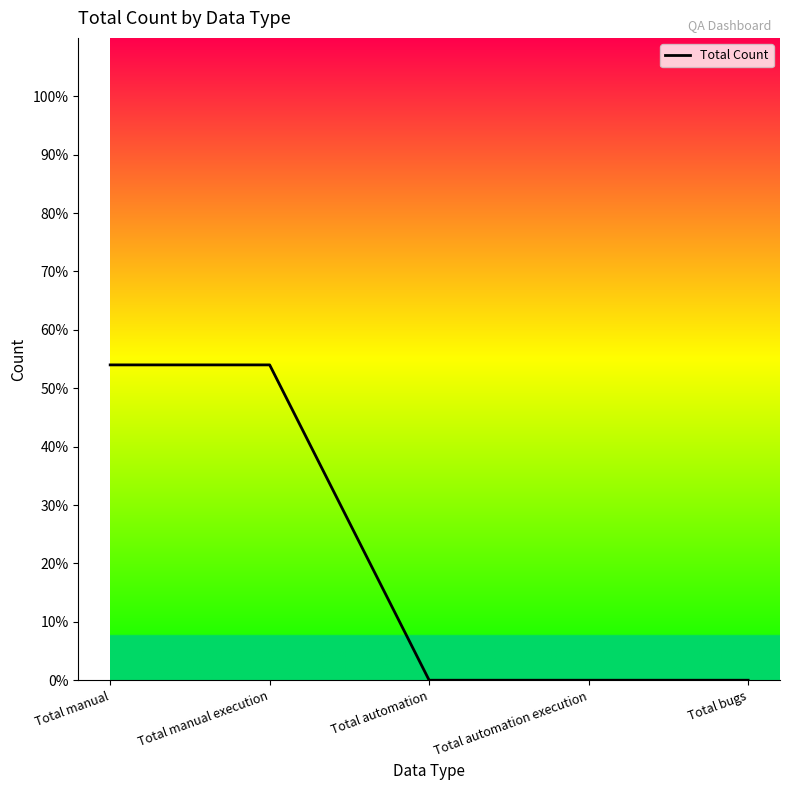

What is the sum of all values?

108